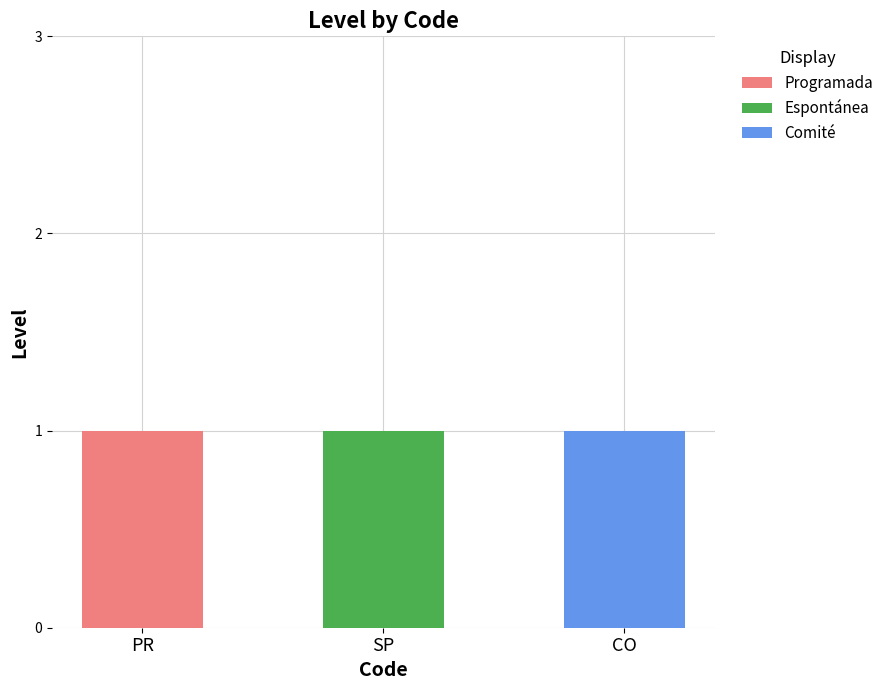

True or false: Programada has a value of 0 at PR.

False